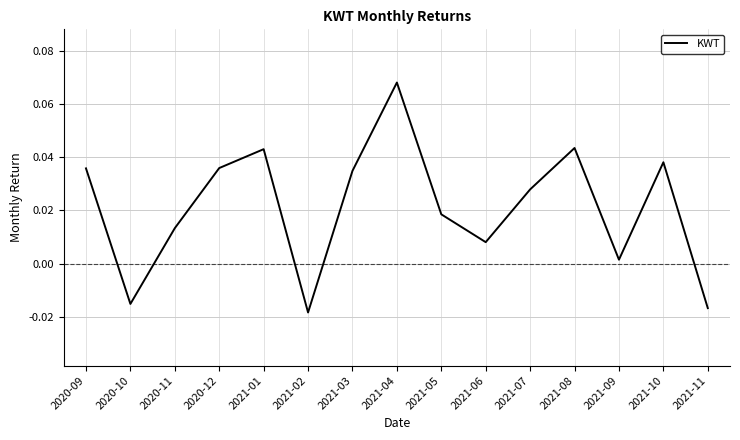

What position from the left is 2021-05?

9